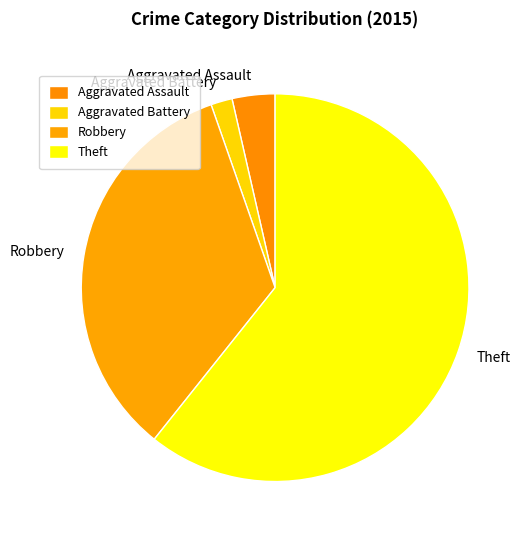

Between Theft and Aggravated Battery, which is larger?

Theft